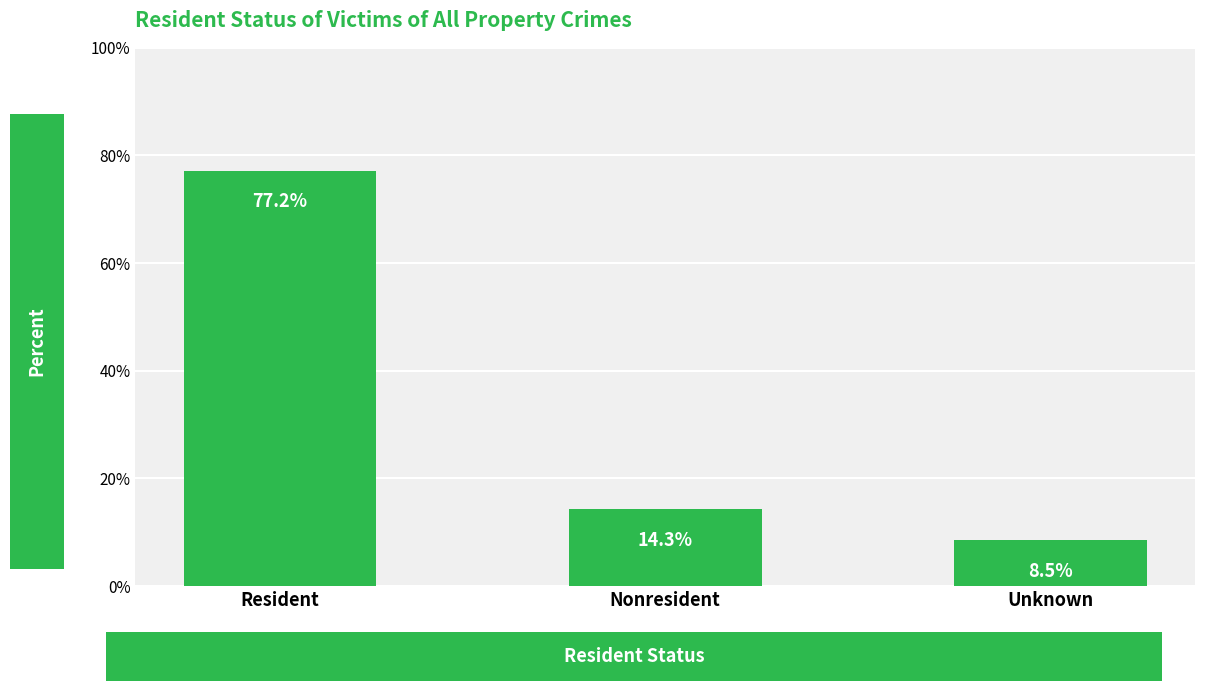

What is the change in value from Resident to Nonresident?

-62.9